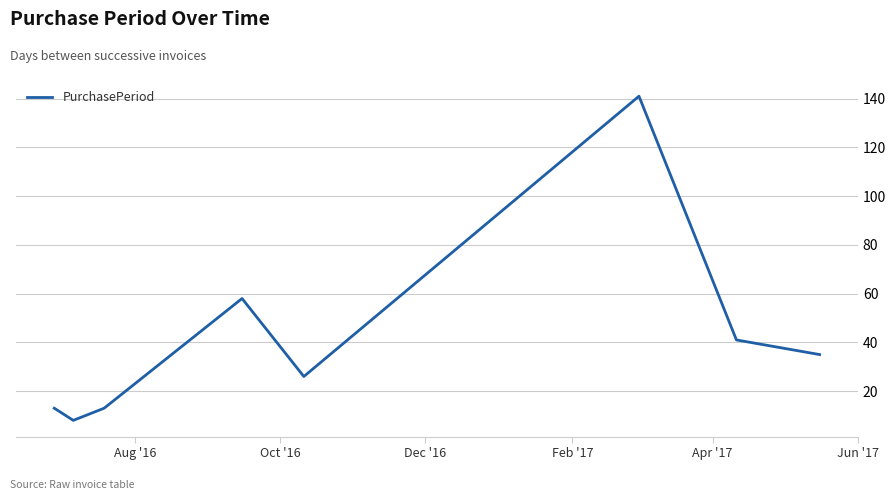

True or false: there are more than 2 points higher than both neighbors.

False